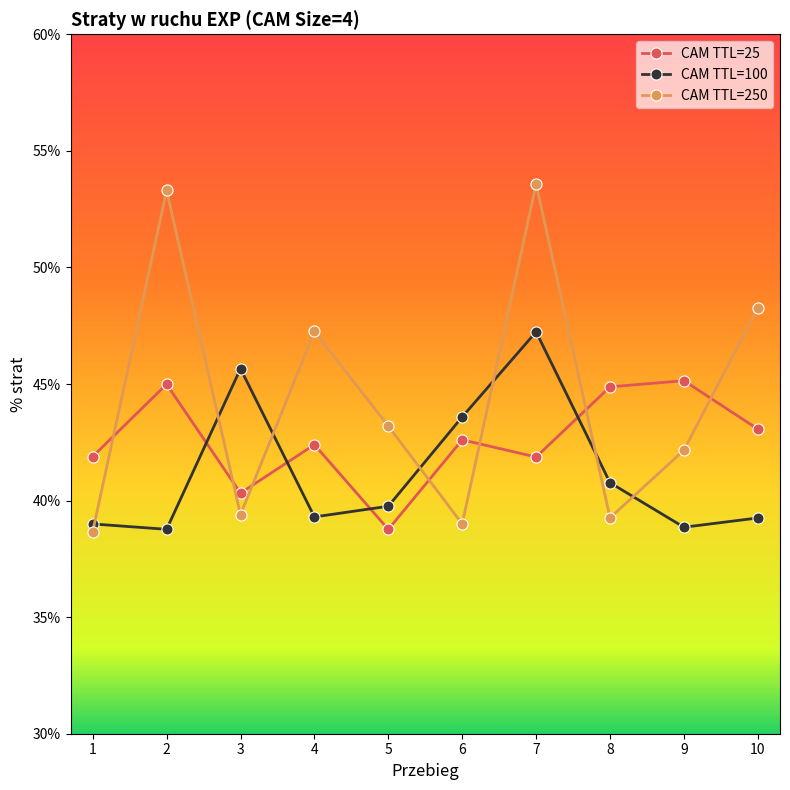

How many data points in CAM TTL=250 are less than 43?

5